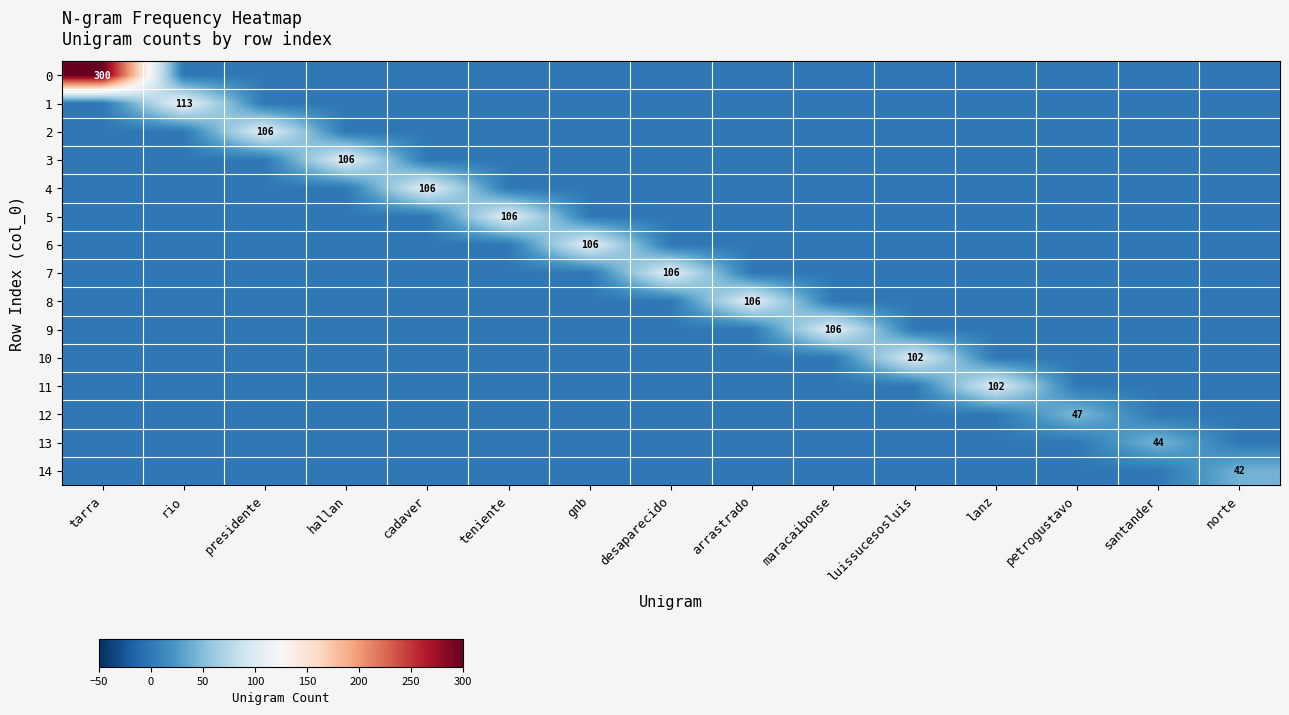

What is the sum of all 5 values?

106